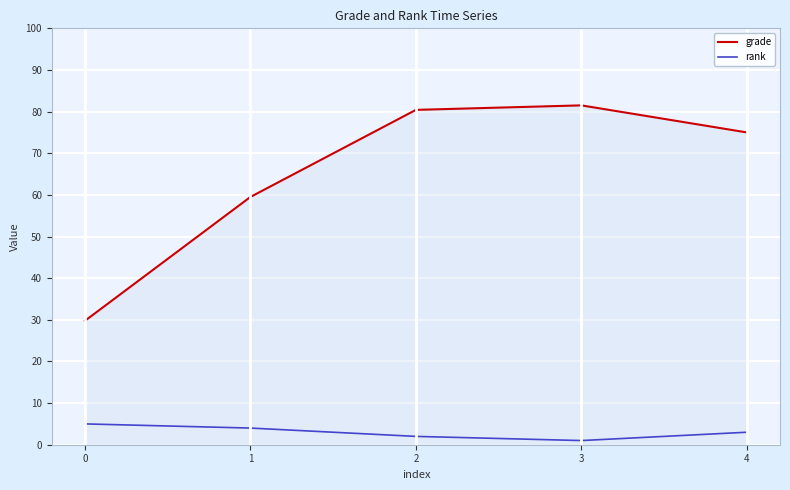

What is the approximate value of rank at 3?

1.0